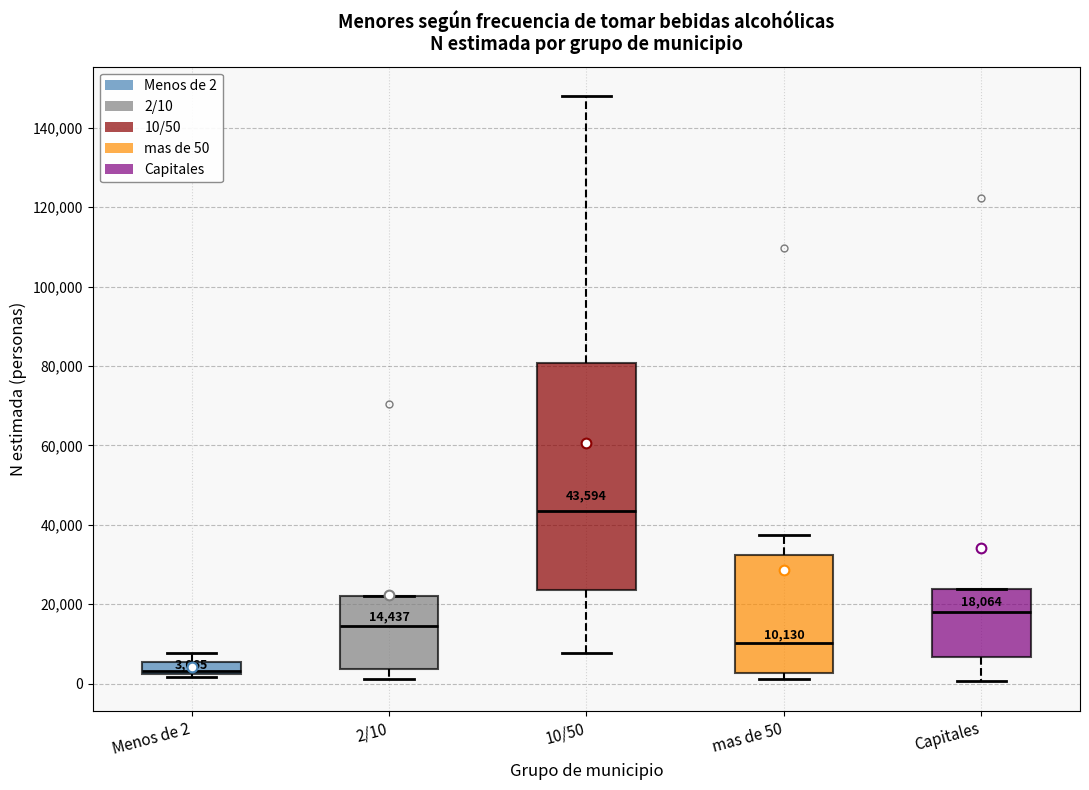

Which box's median line is the highest?

10/50